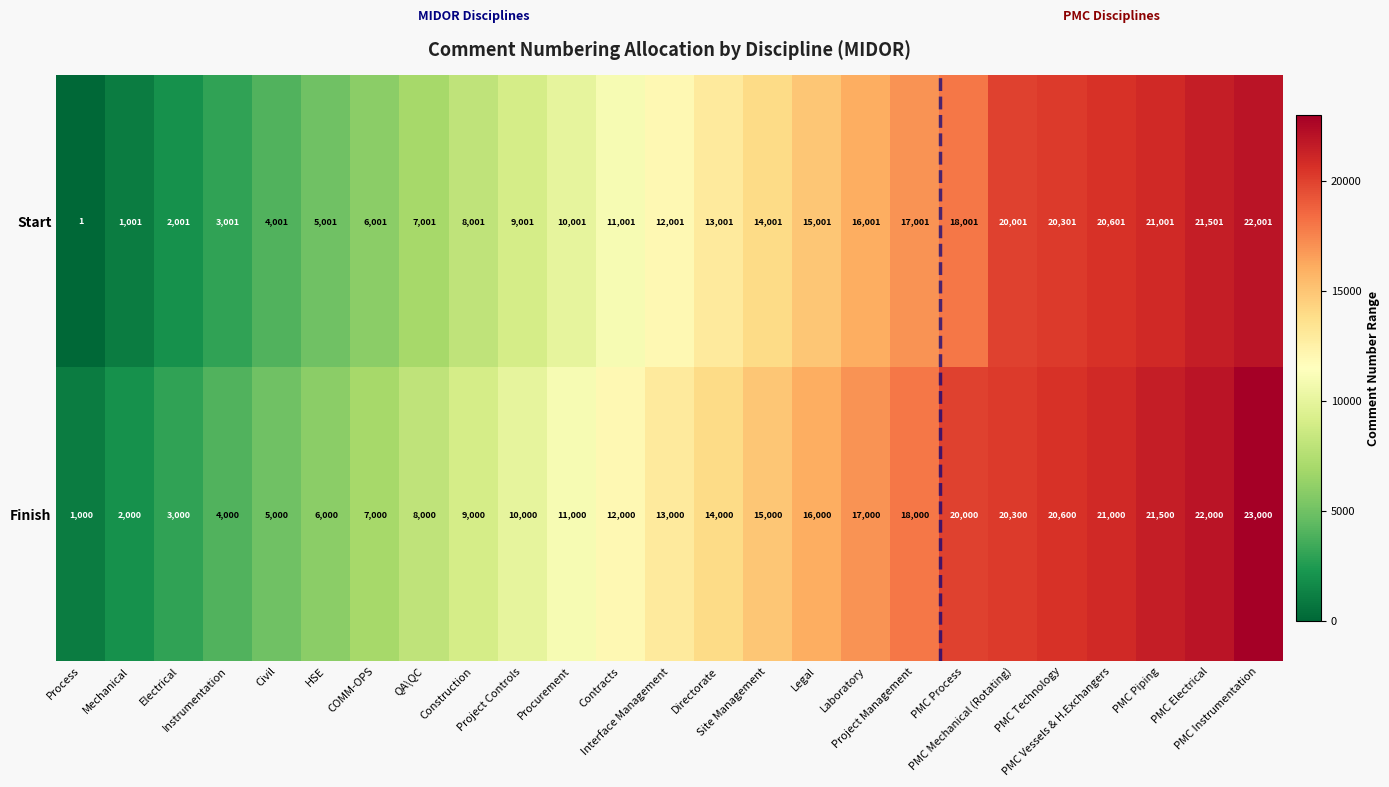

What is the smallest value displayed?

1